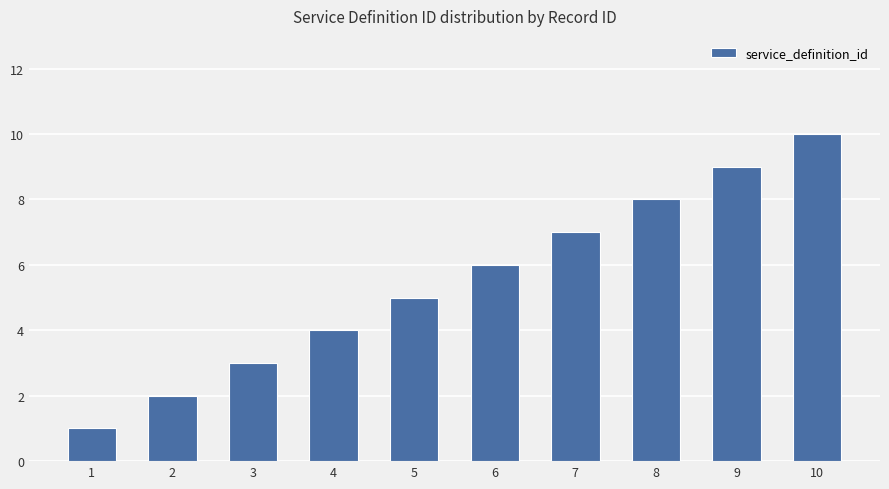

Are the bars grouped side by side (vs. stacked)?

No